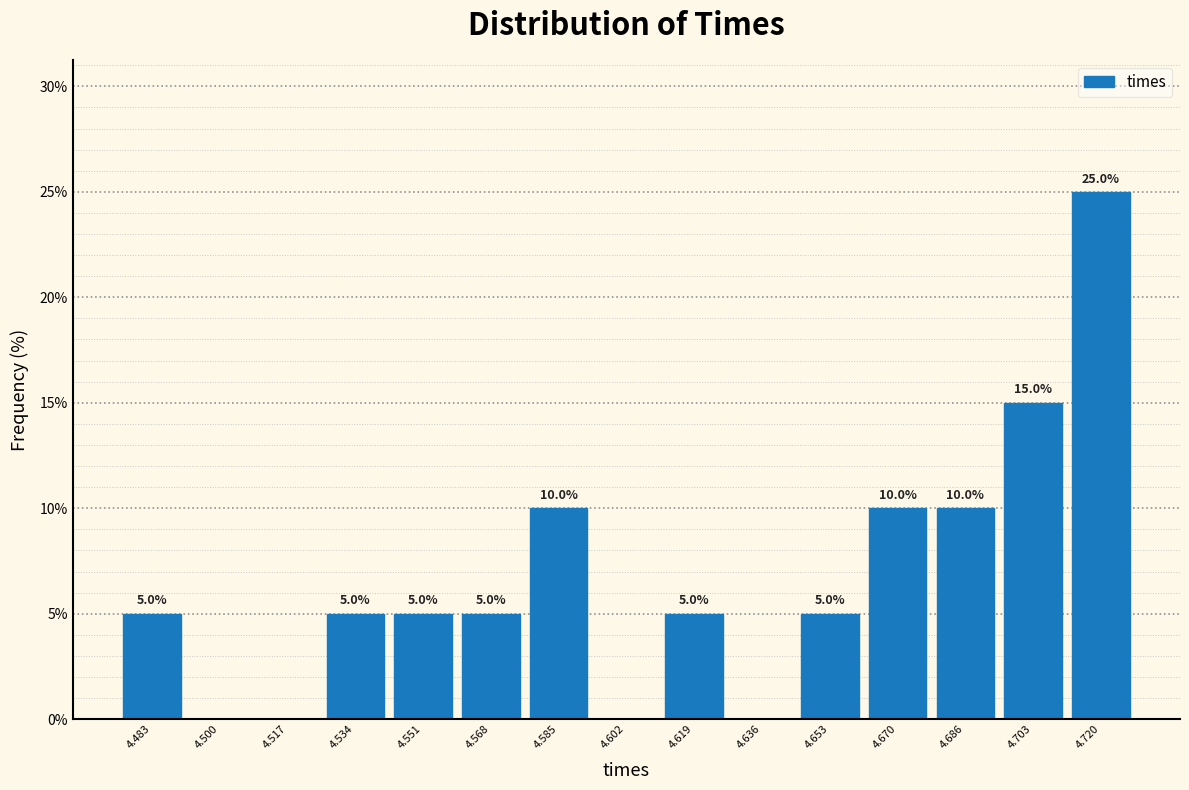

Which range on the x-axis has the tallest bar?

4.712 to 4.728